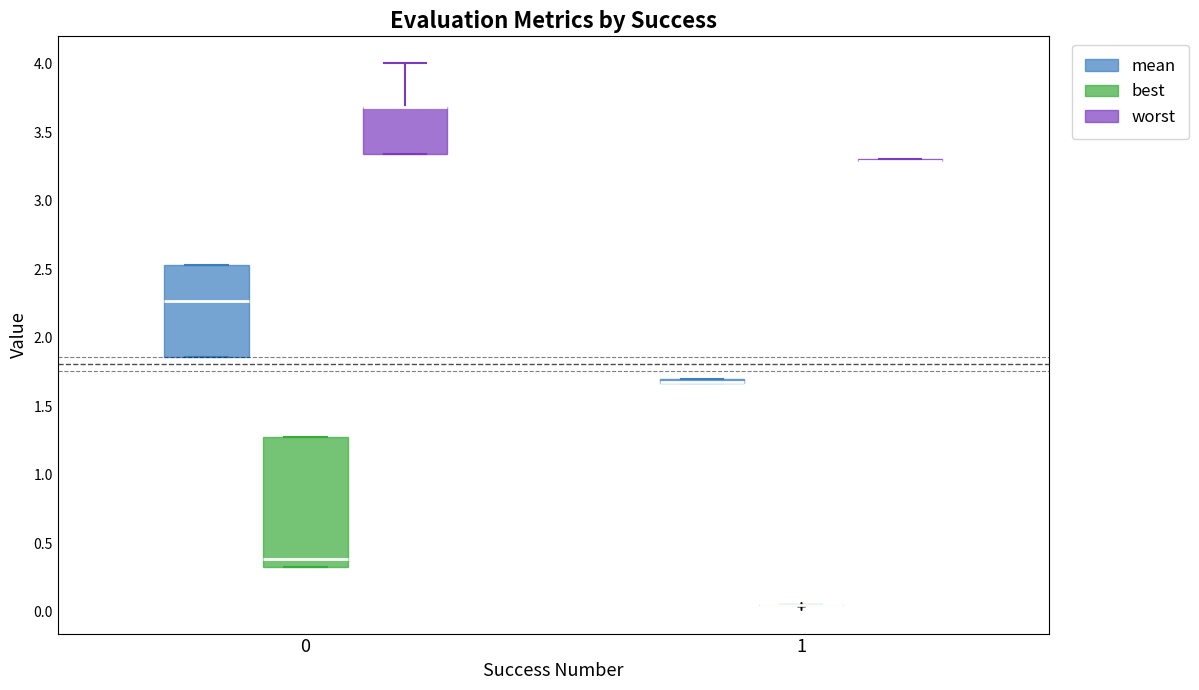

Comparing the boxes themselves (not the whiskers), which one is the tallest?

0 (best)